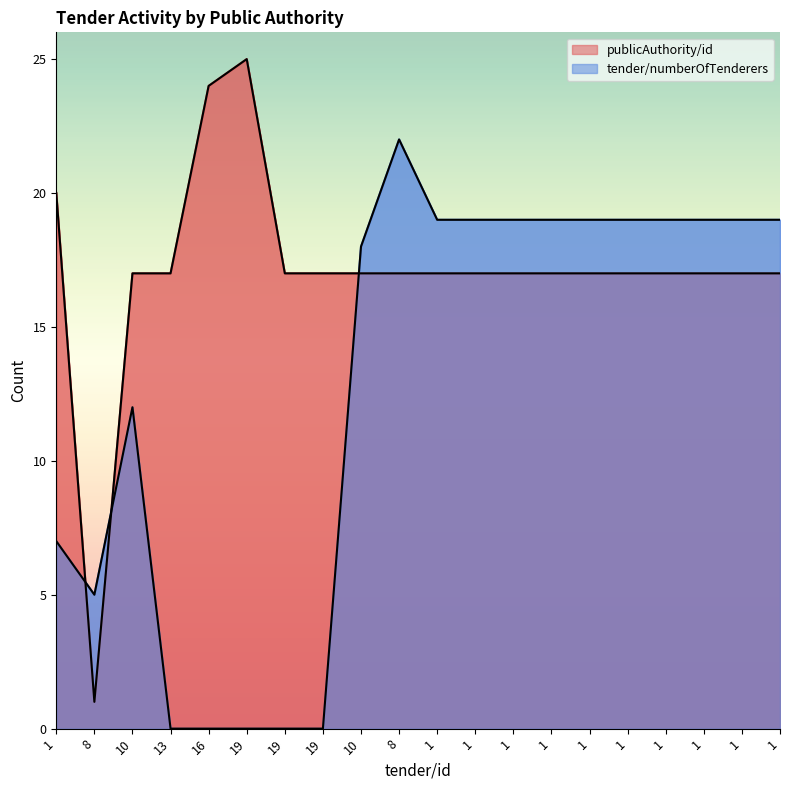

Where do publicAuthority/id and tender/numberOfTenderers first cross each other?

1 and 8